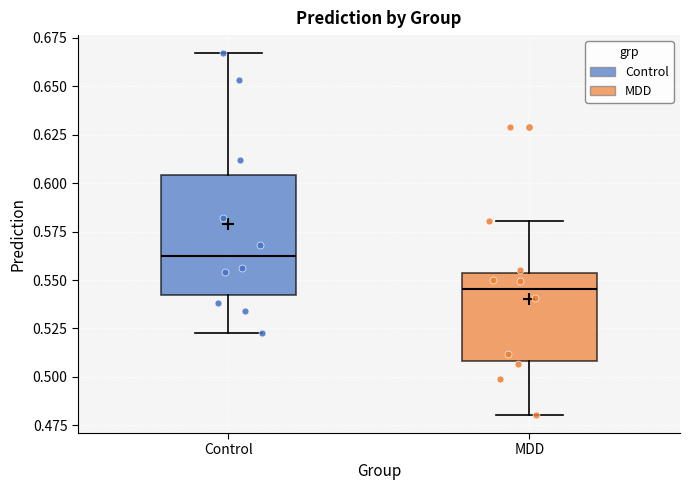

Reading left to right, read every box against the y-axis: the position of its median line, the range the box covers, and the ends of its whiskers. The values are not printed on the chart, so give them approximately, as read against the axis.

Control: median 0.560, box 0.540 to 0.605, whiskers 0.525 to 0.665
MDD: median 0.545, box 0.510 to 0.555, whiskers 0.480 to 0.580